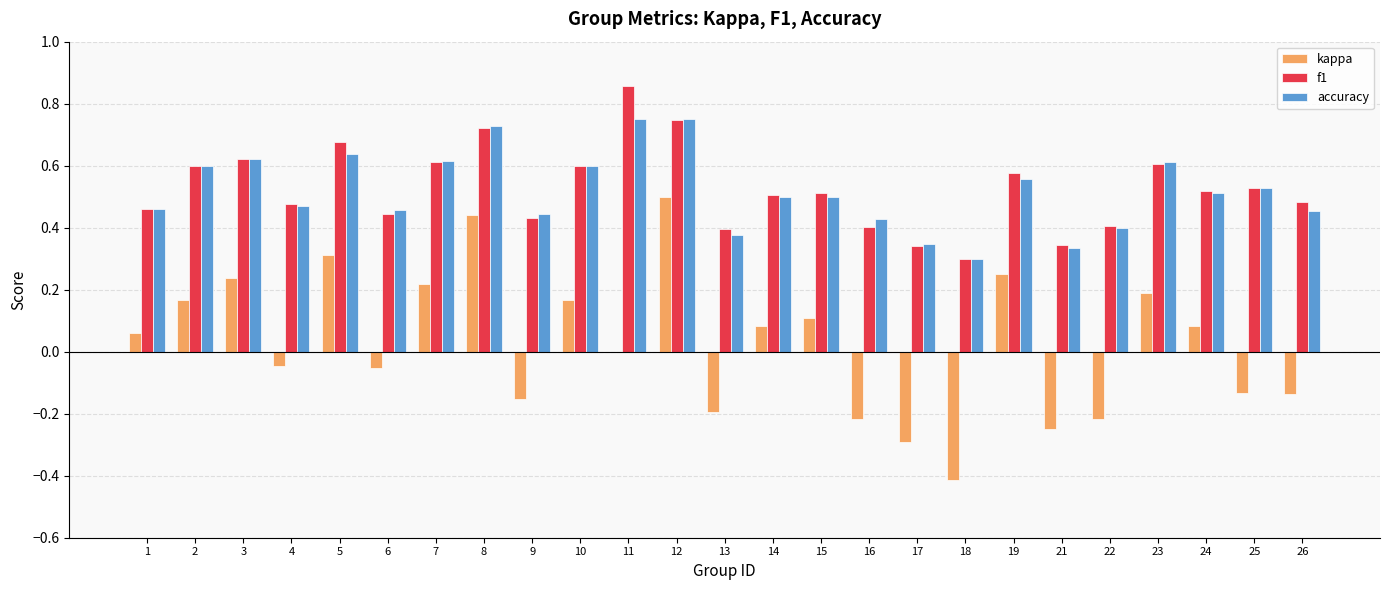

At which category is the sum across all series the highest?

12